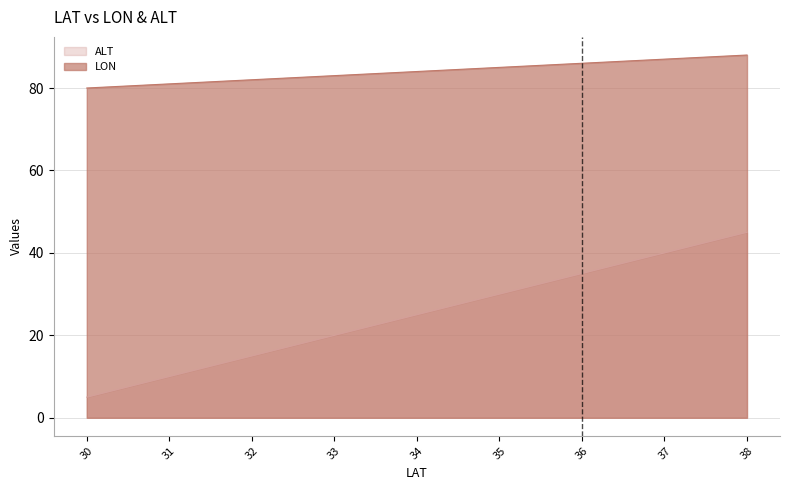

Rank the categories by LON value from lowest to highest.

30, 31, 32, 33, 34, 35, 36, 37, 38